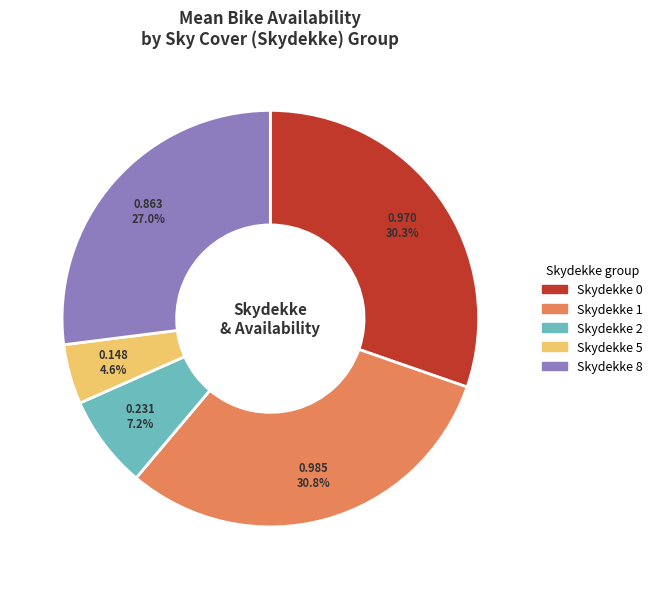

Count the number of slices in the pie.

5